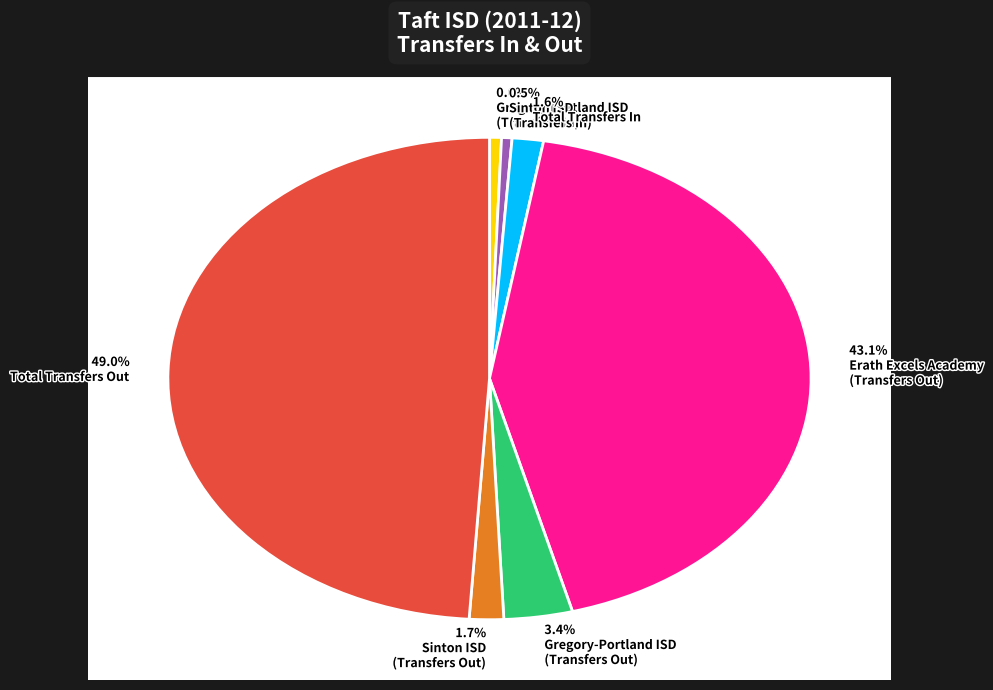

Which category has the smallest portion of the pie?

Sinton ISD
(Transfers In)